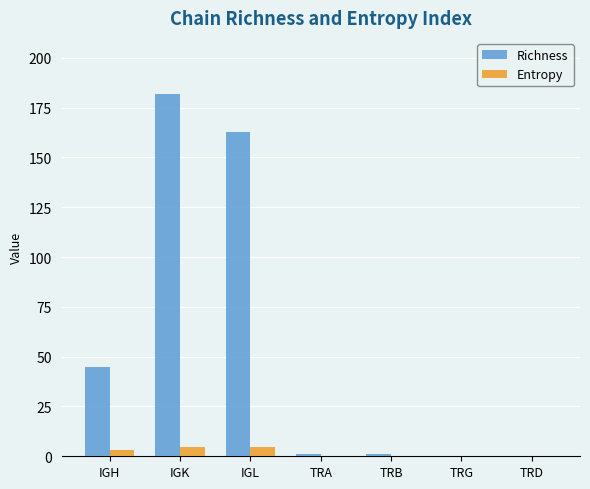

Is the value of Richness at IGH greater than the value of Entropy at IGH?

Yes